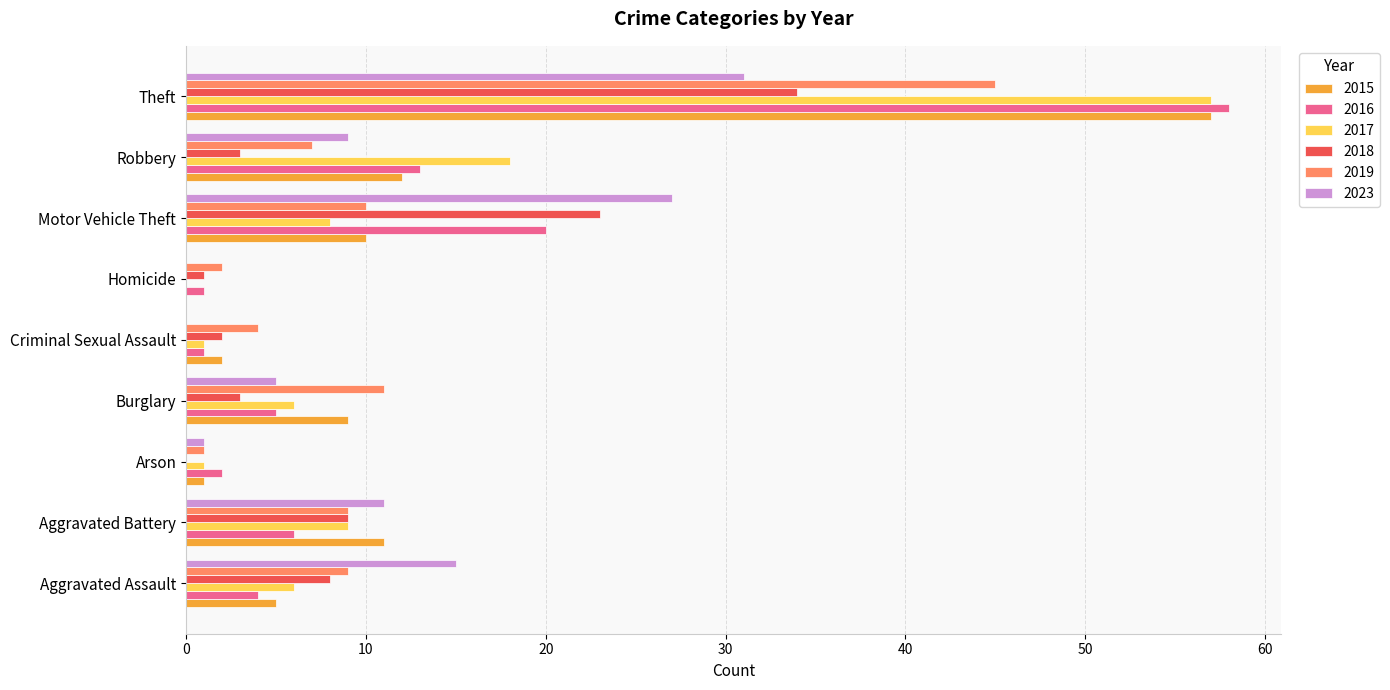

What is the sum of the 2023 values at Burglary and Robbery?

14